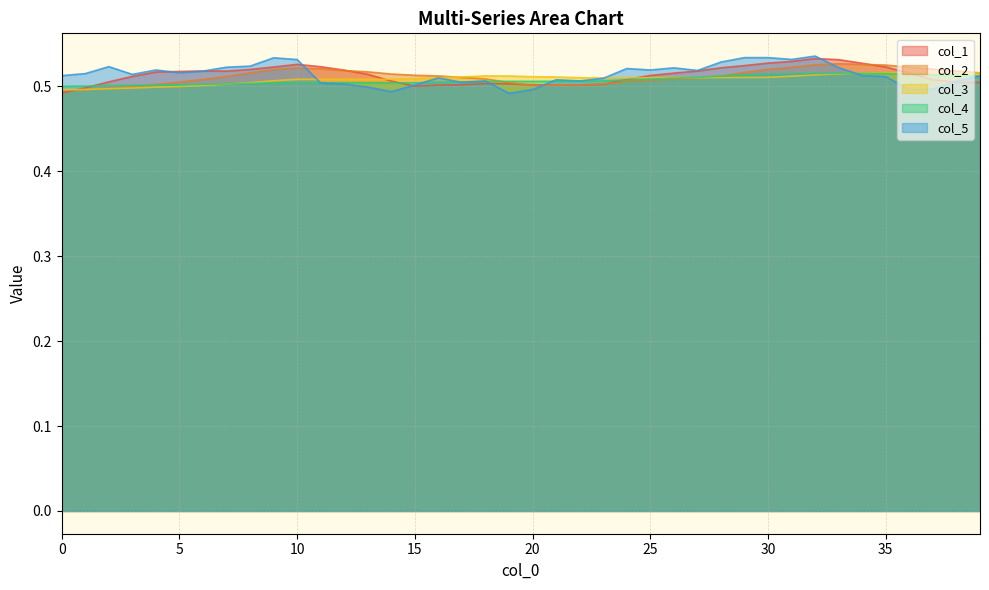

At which category does col_3 reach its first local peak?

10